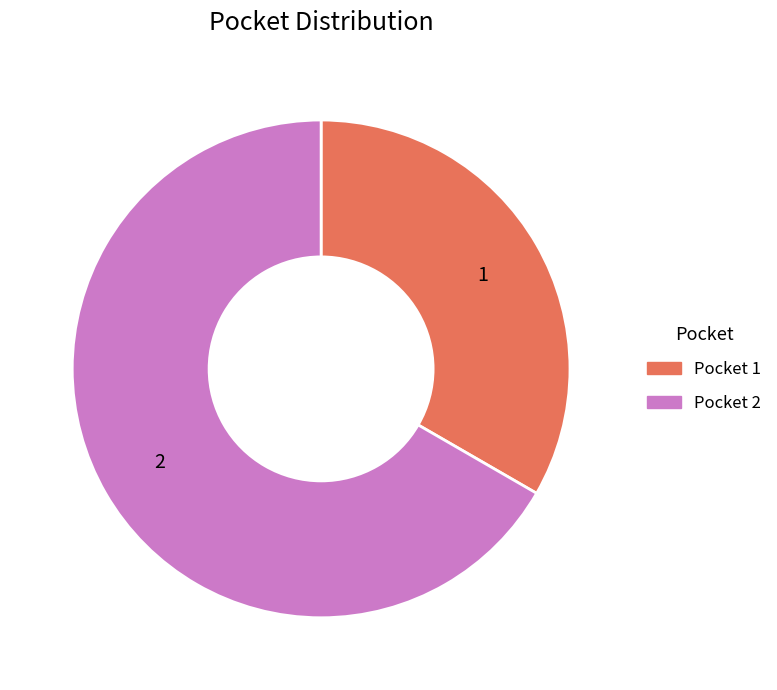

Which category accounts for the majority?

Pocket 2